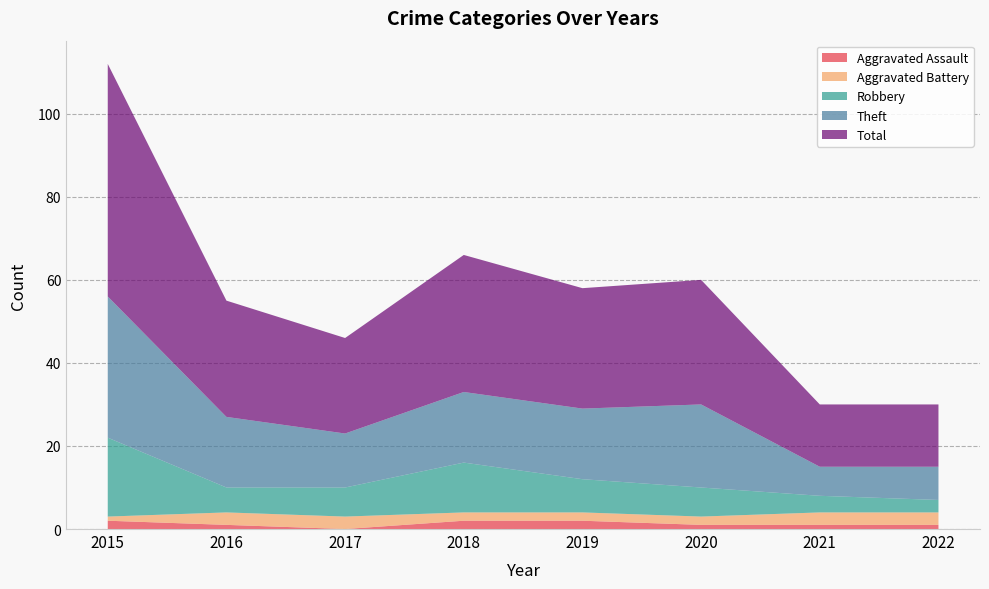

Reading left to right, transcribe all the data shown in this chart.

Aggravated Assault: 2	1	0	2	2	1	1	1
Aggravated Battery: 1	3	3	2	2	2	3	3
Robbery: 19	6	7	12	8	7	4	3
Theft: 34	17	13	17	17	20	7	8
Total: 56	28	23	33	29	30	15	15